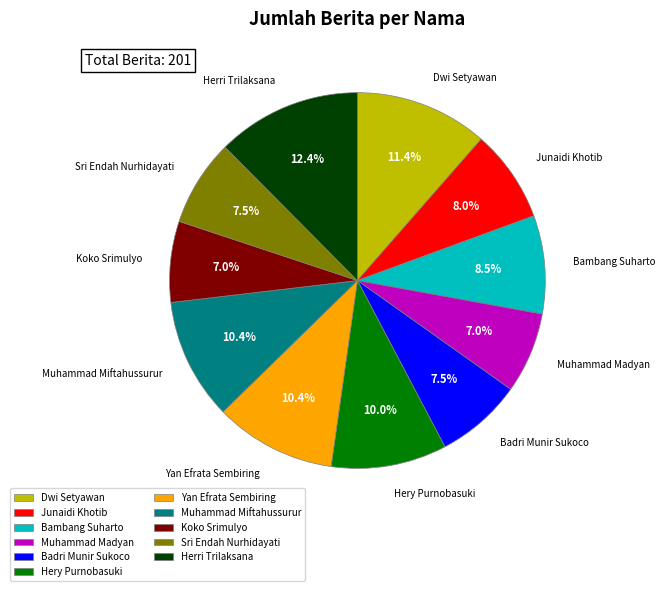

Is there any slice that represents more than half of the pie?

No